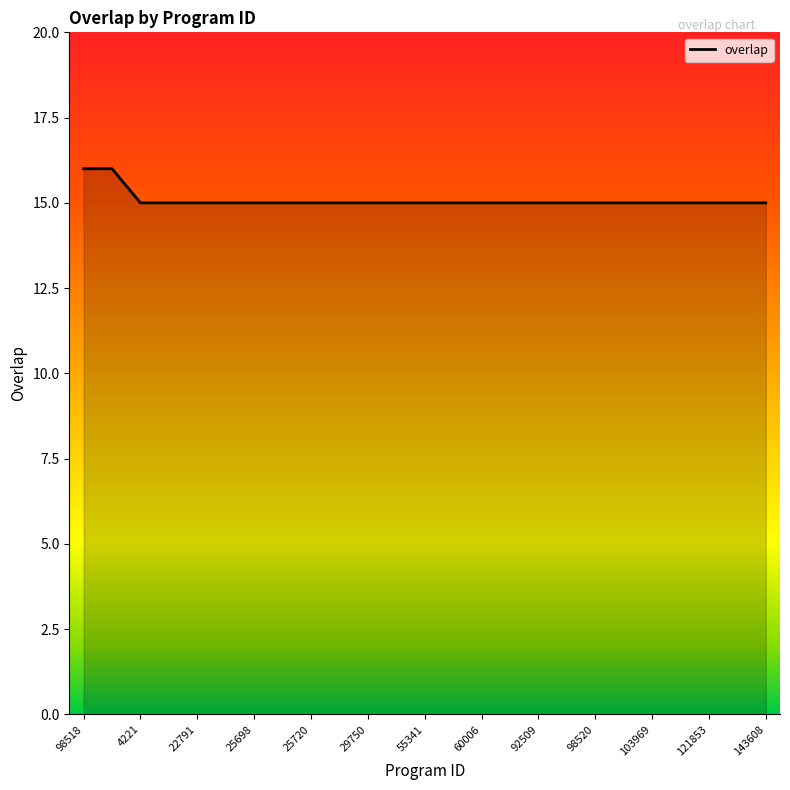

Count the number of data series in this chart.

1